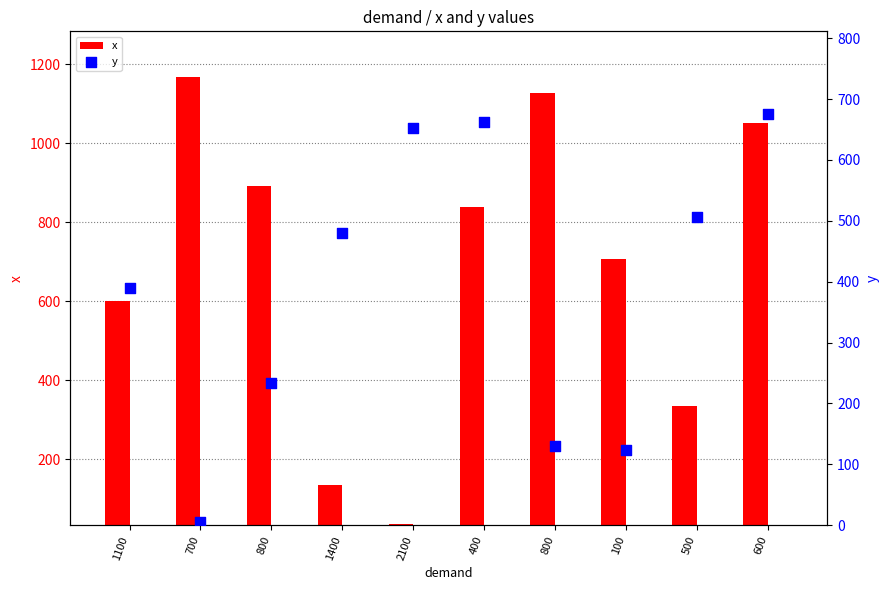

Which series contains the lowest Y value?

y